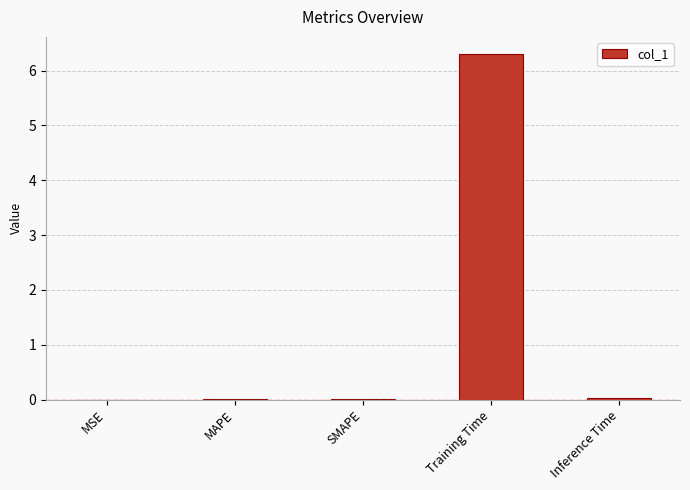

Which label corresponds to the largest value in the chart?

Training Time